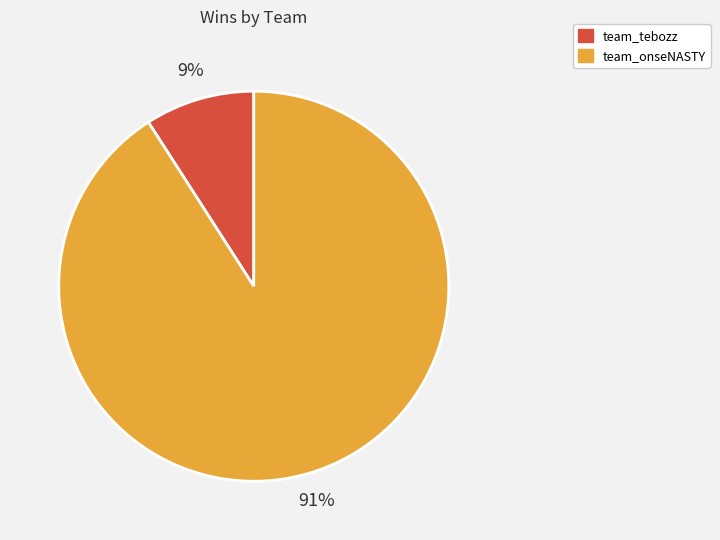

Which has a higher value, team_tebozz or team_onseNASTY?

team_onseNASTY